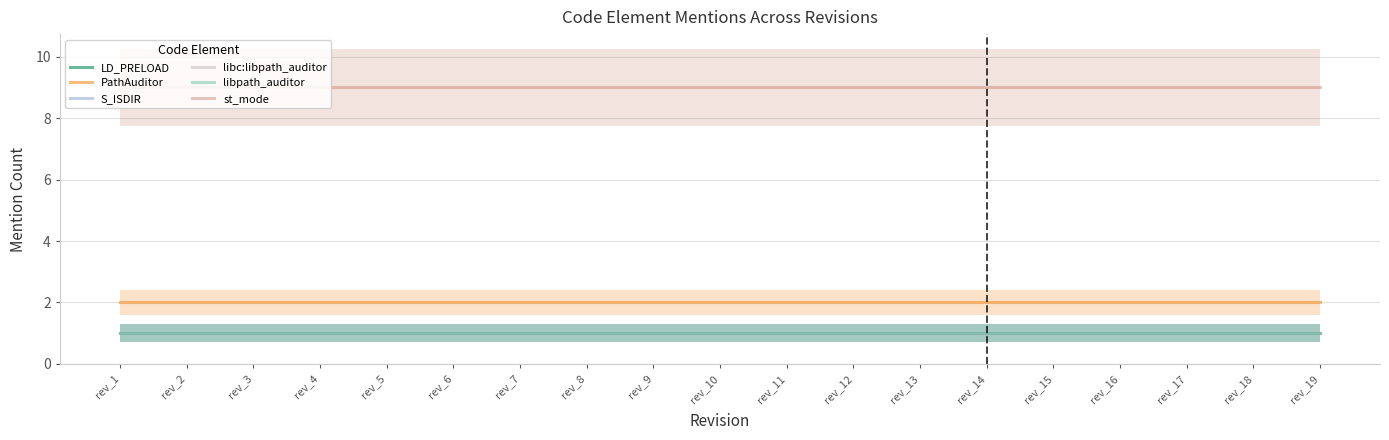

Reading left to right, extract all data points from this chart.

LD_PRELOAD: 1	1	1	1	1	1	1	1	1	1	1	1	1	1	1	1	1	1	1
PathAuditor: 2	2	2	2	2	2	2	2	2	2	2	2	2	2	2	2	2	2	2
S_ISDIR: 1	1	1	1	1	1	1	1	1	1	1	1	1	1	1	1	1	1	1
libc:libpath_auditor: 1	1	1	1	1	1	1	1	1	1	1	1	1	1	1	1	1	1	1
libpath_auditor: 1	1	1	1	1	1	1	1	1	1	1	1	1	1	1	1	1	1	1
st_mode: 9	9	9	9	9	9	9	9	9	9	9	9	9	9	9	9	9	9	9